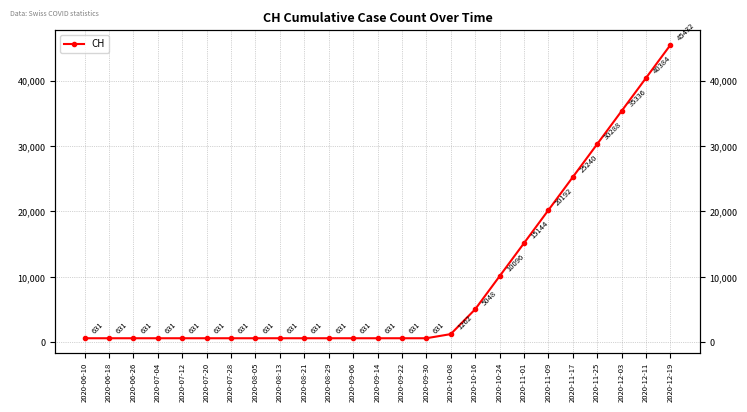

Approximately how many times larger is the value at 2020-11-01 compared to 2020-11-25?

0.5